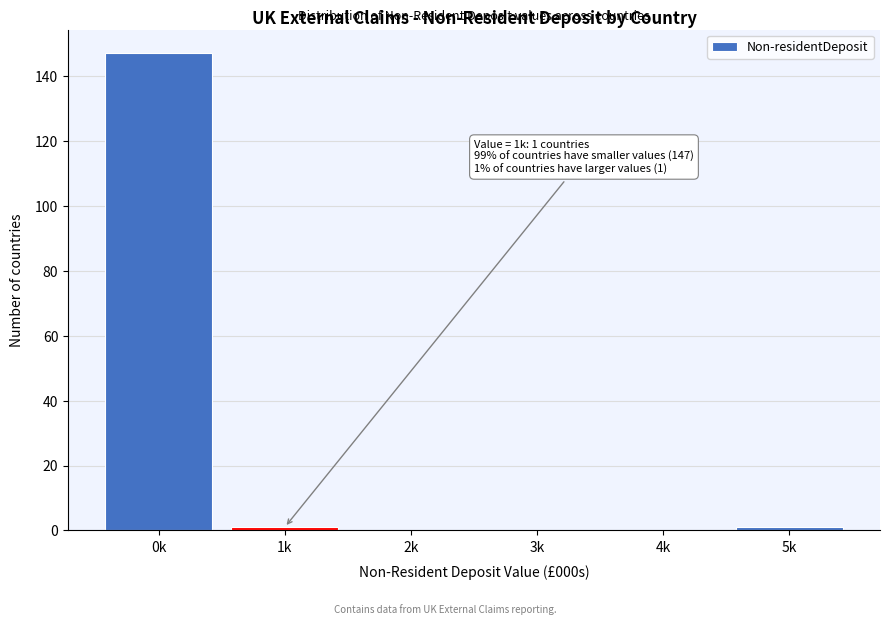

Reading right to left, list all the values displayed in this chart.

5k=1	4k=0	3k=0	2k=0	1k=1	0k=147